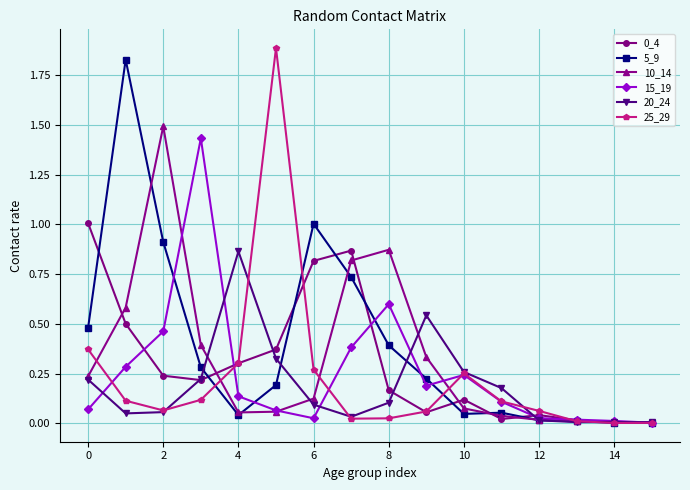

True or false: 5_9 has more than 2 points higher than both neighbors.

True